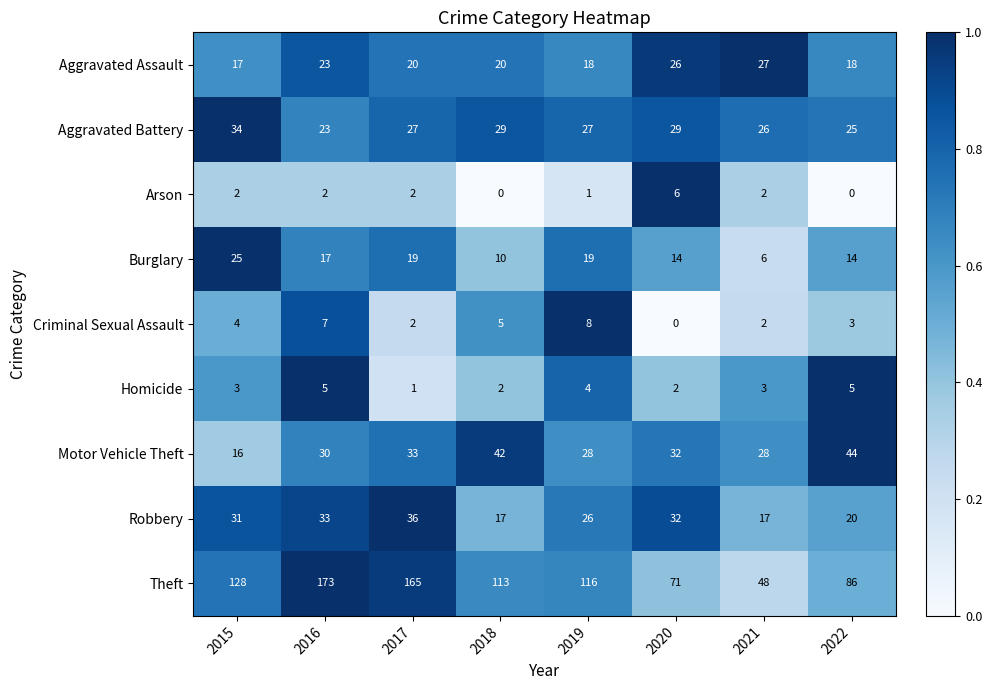

Count the number of data series in this chart.

9